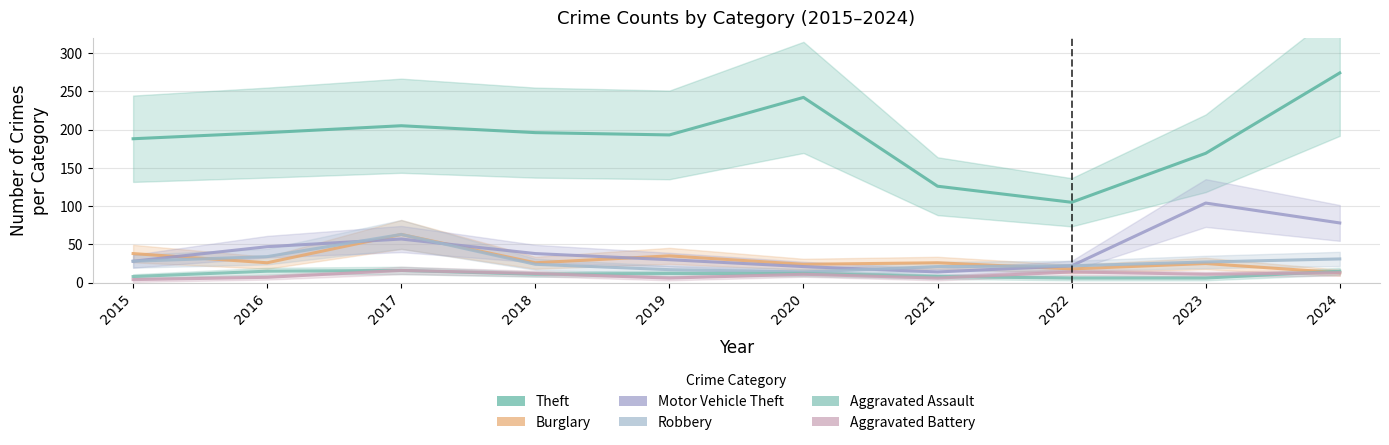

Which label corresponds to the smallest value in the chart?

2015